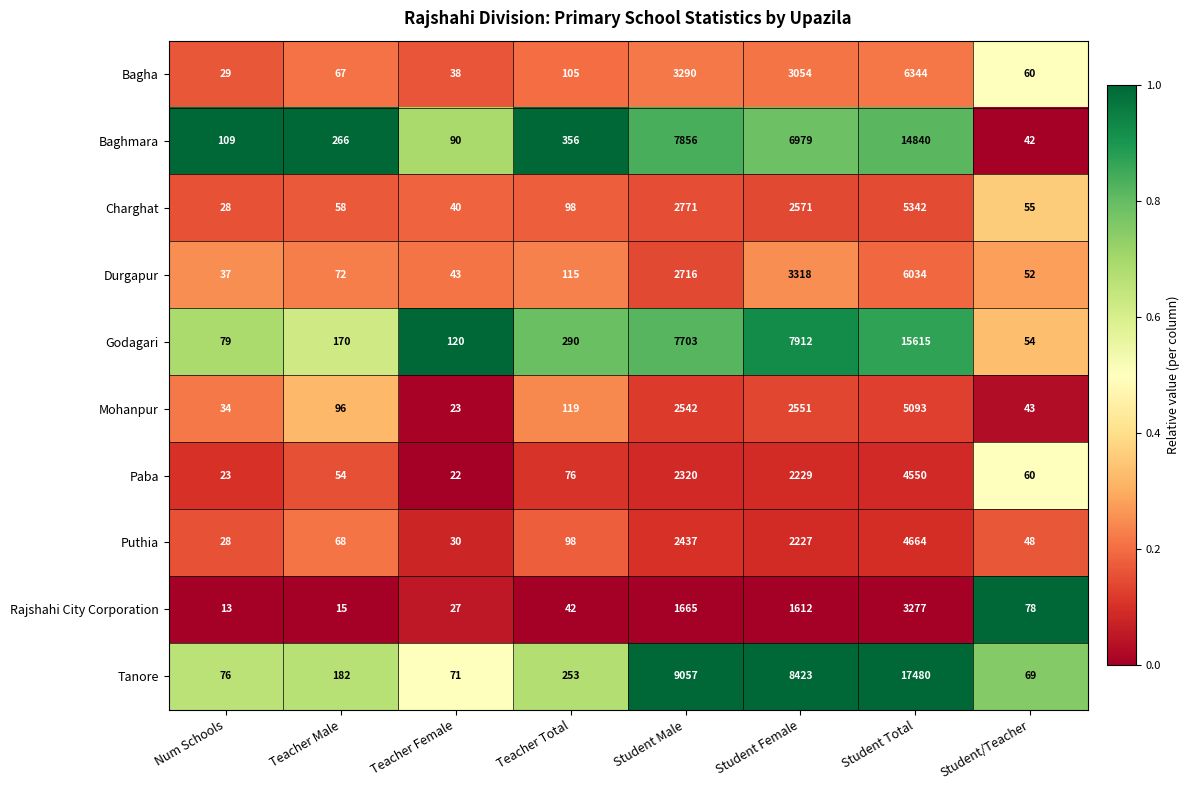

What is the spread (max minus min) of values at Num Schools?

96